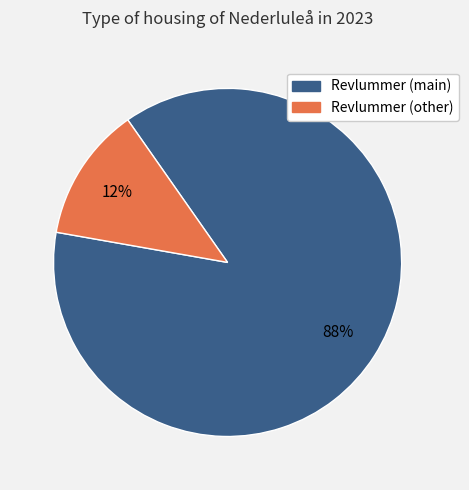

Is there a majority slice in this chart?

Yes